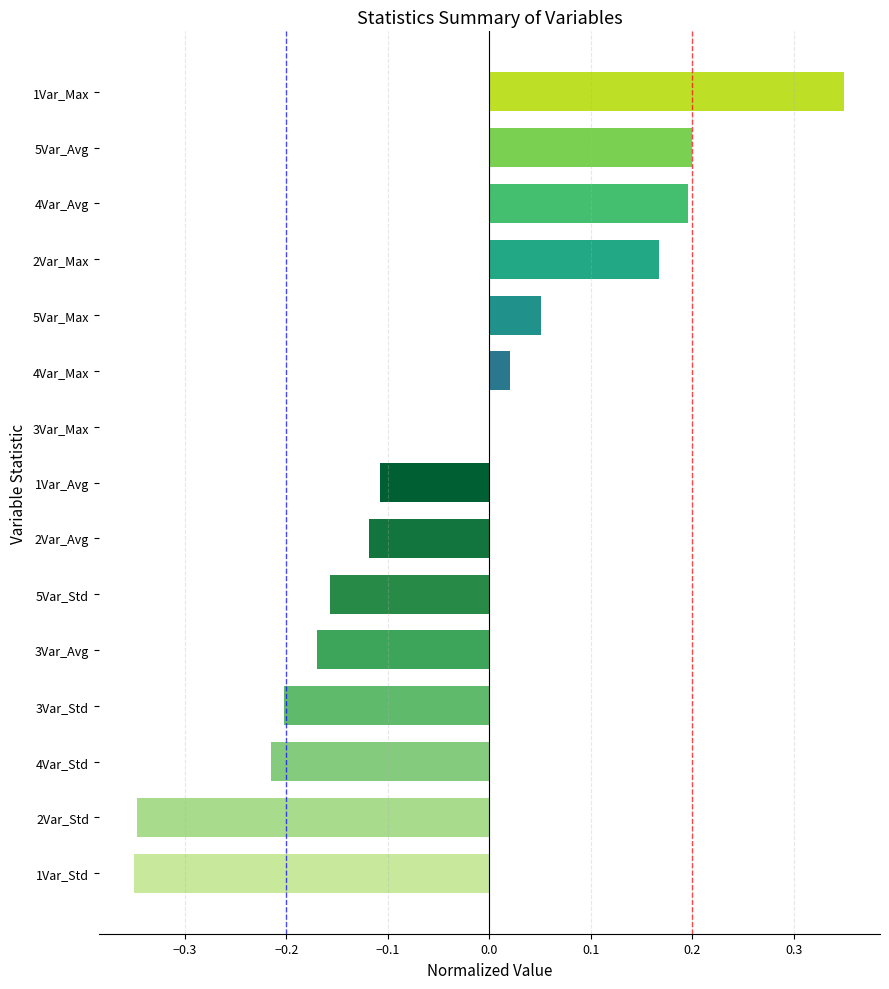

Are the bars horizontal?

Yes